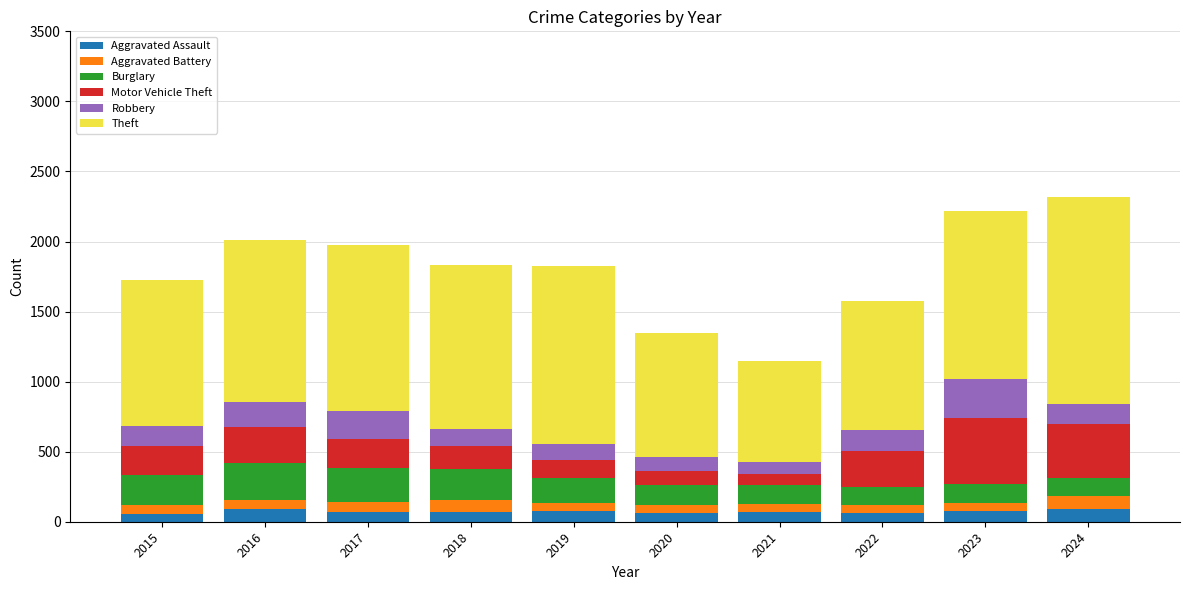

The Aggravated Assault series shows 88 at 2016. True or false?

True